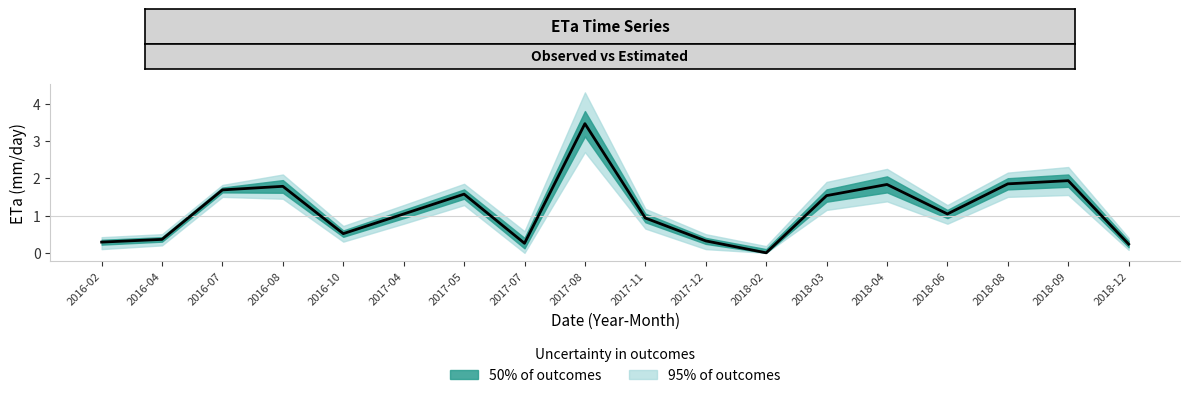

Is it true that the value at 2016-08 is 1.8?

True